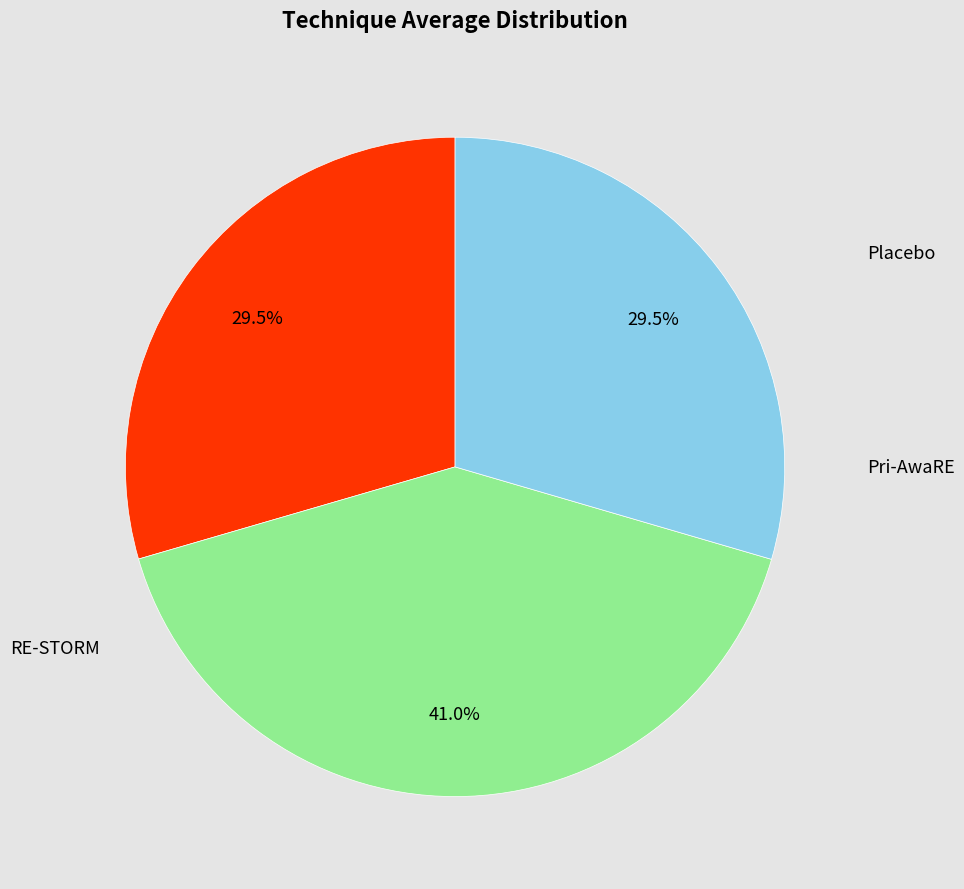

How many slices are in this pie chart?

3